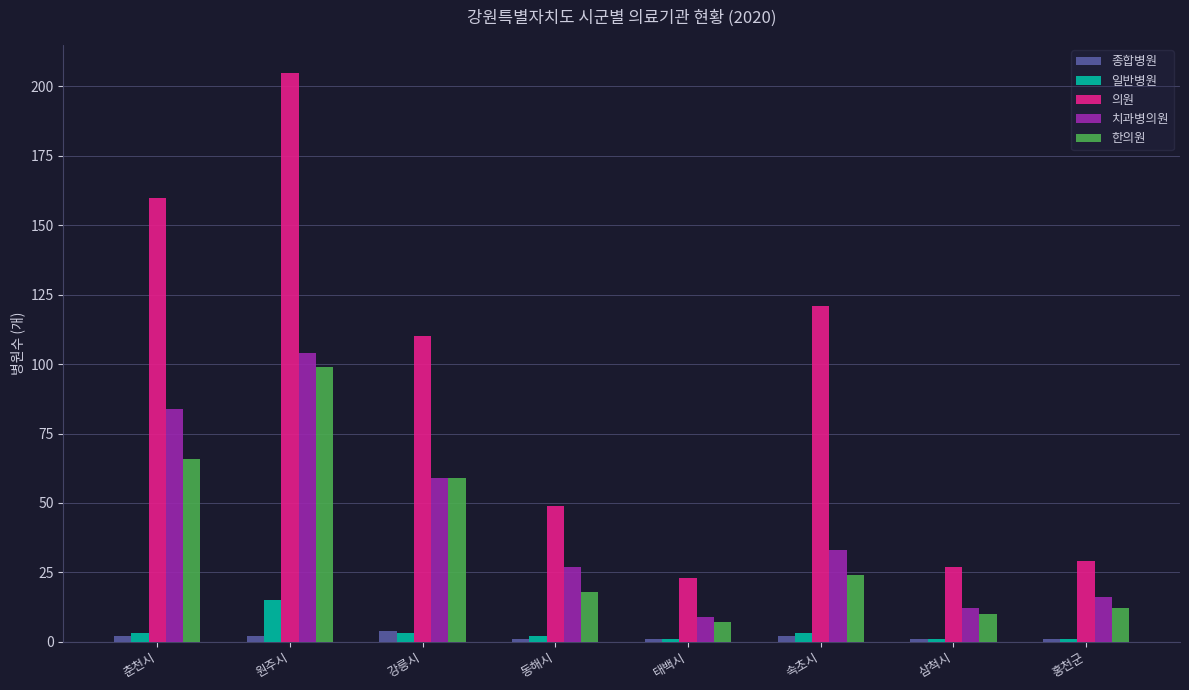

What is the sum of all 종합병원 values?

14